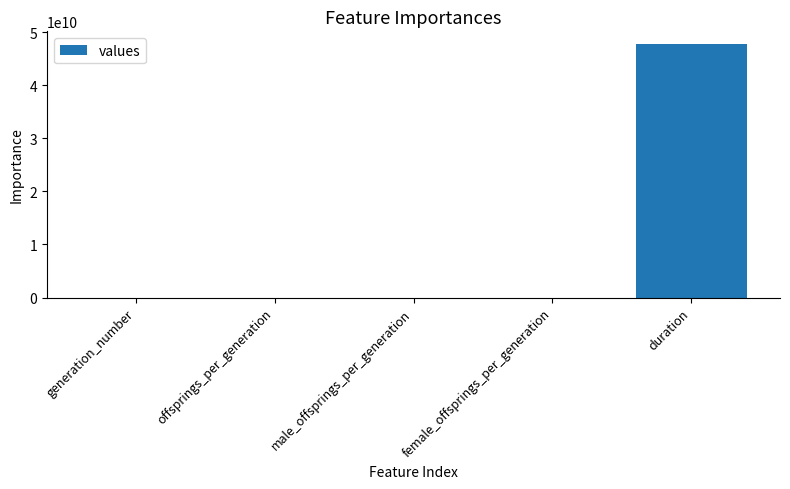

Between offsprings_per_generation and duration, which is larger?

duration